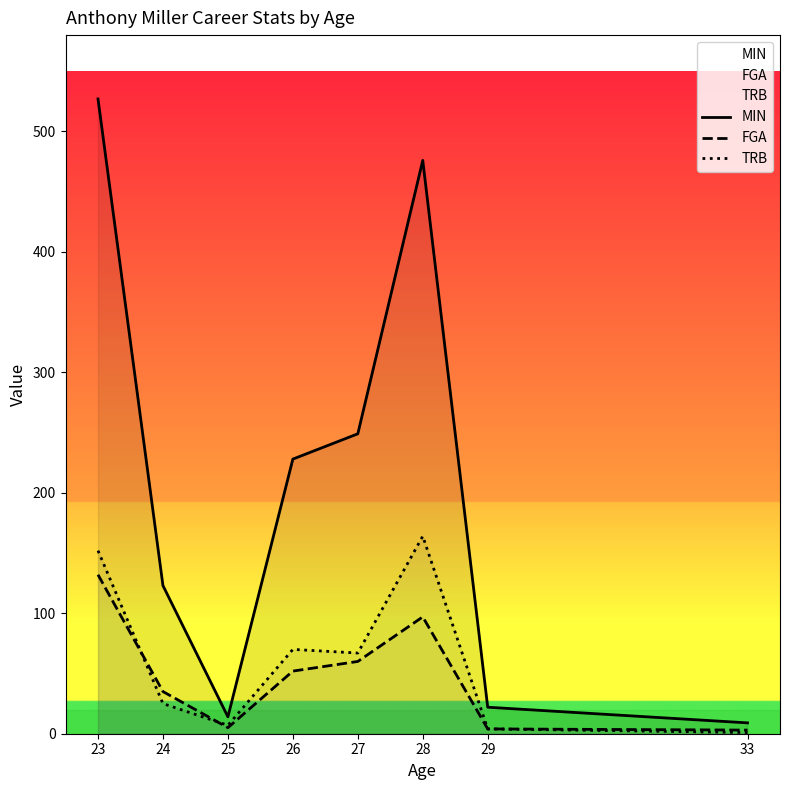

Which series ends up on top after the final intersection of TRB and FGA?

TRB